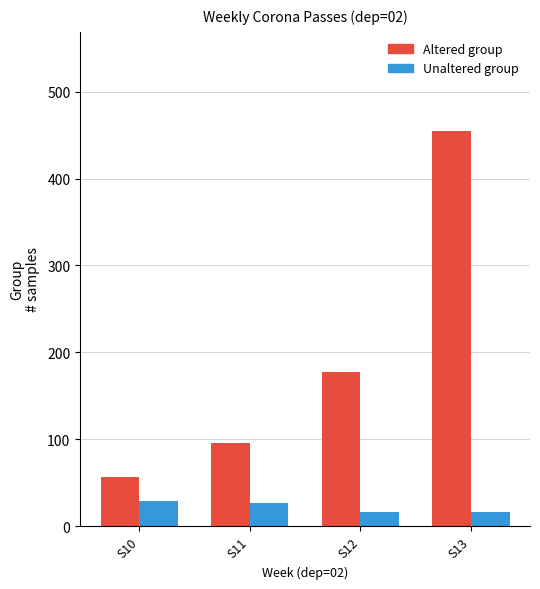

How many bars are there in each group?

2